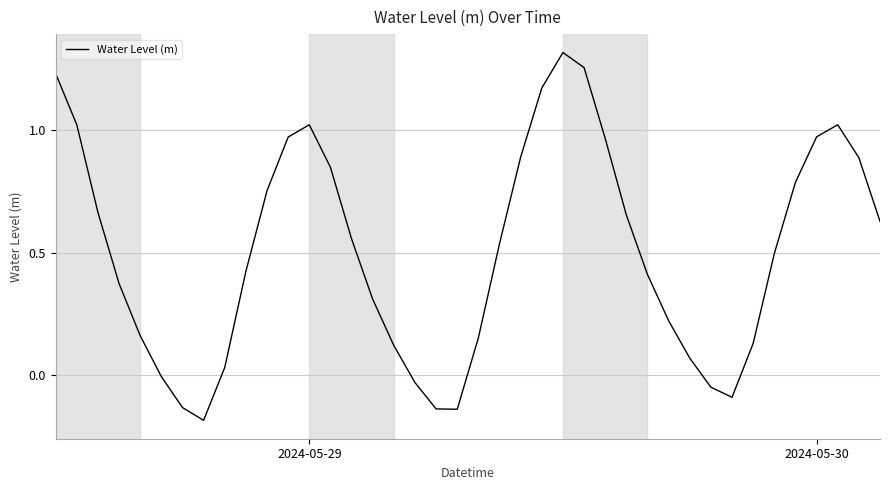

What is the difference between the maximum and minimum values?

1.5